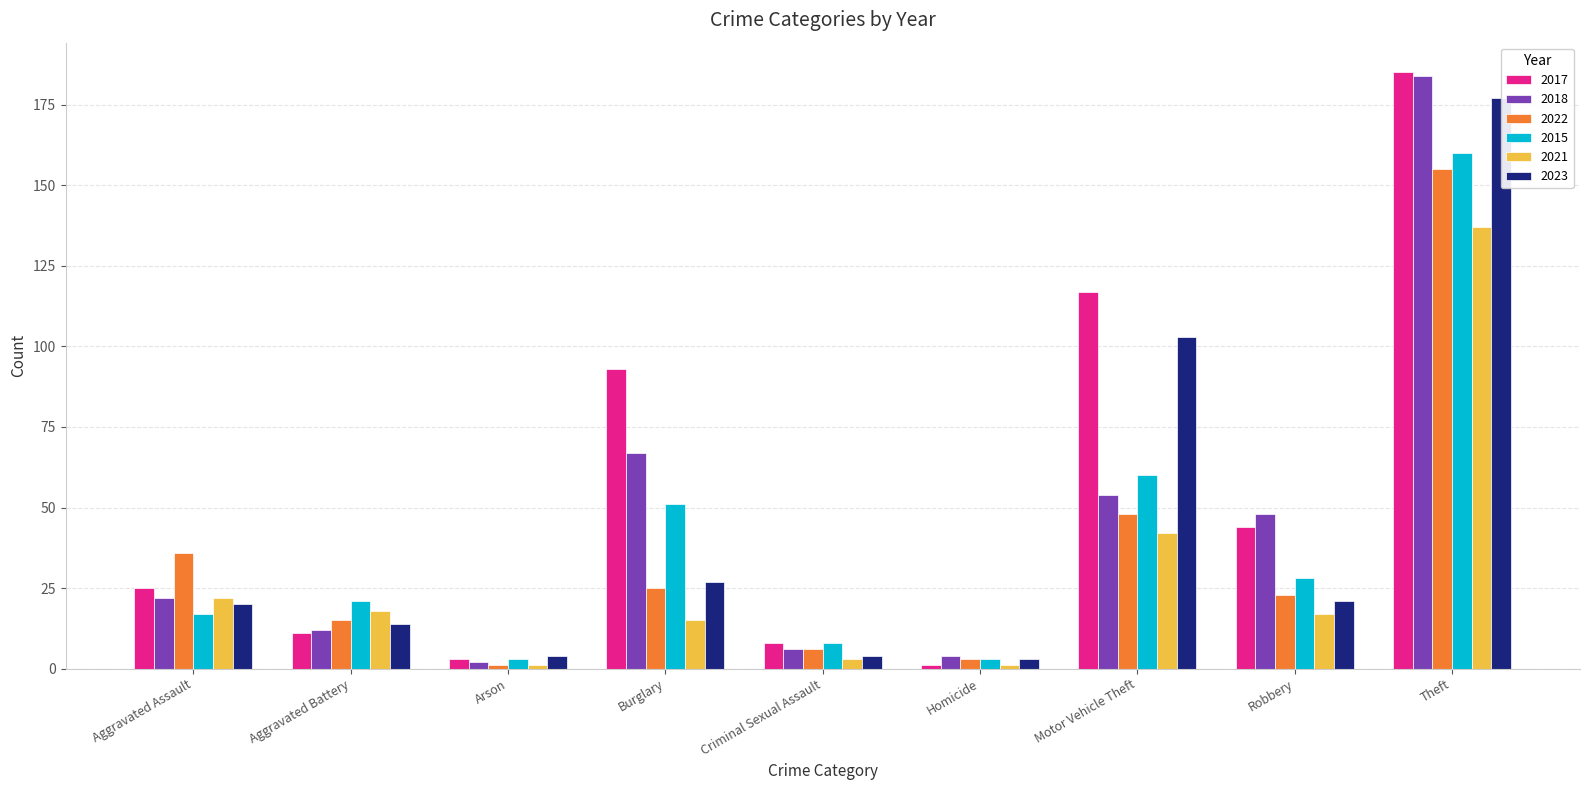

What is the label of the 4th bar from the right?

Homicide